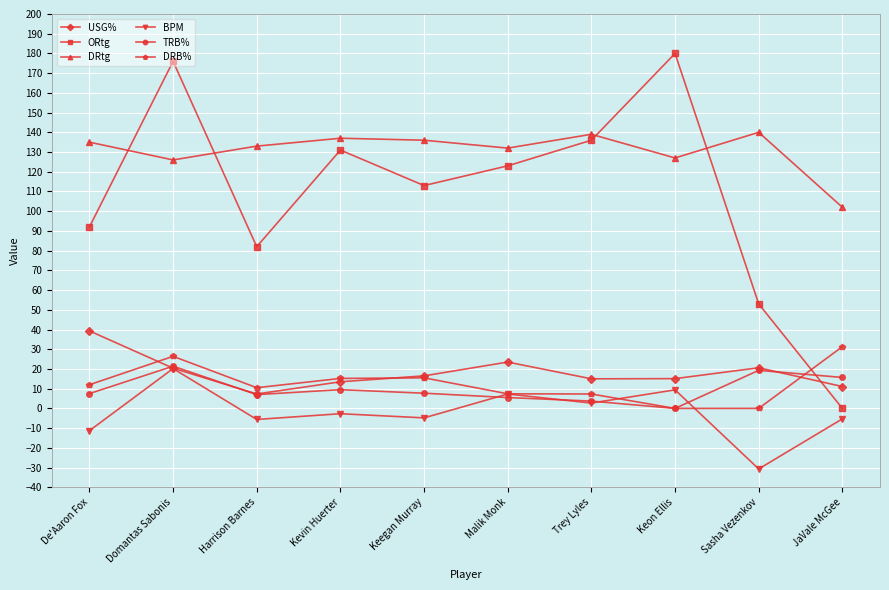

What is the value of the DRB% point at the 4th from the left?

15.2